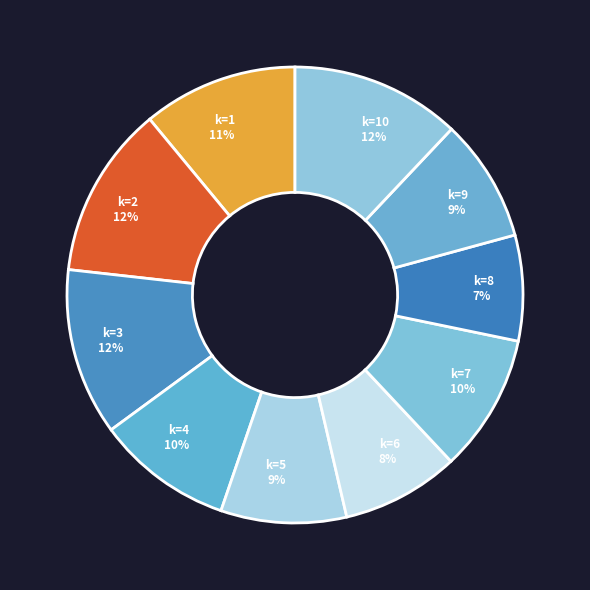

How many slices are in this pie chart?

10